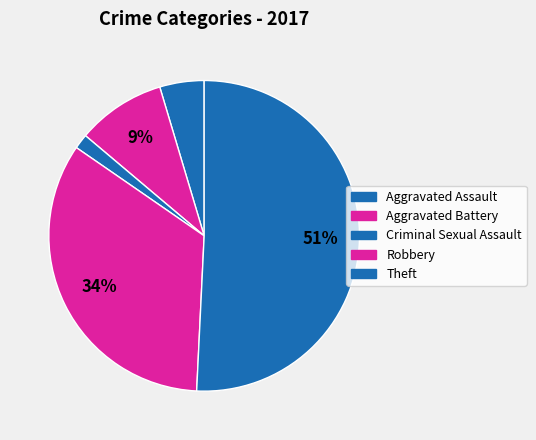

To the nearest percent, what is the difference between the Theft and Criminal Sexual Assault slice percentages?

49%